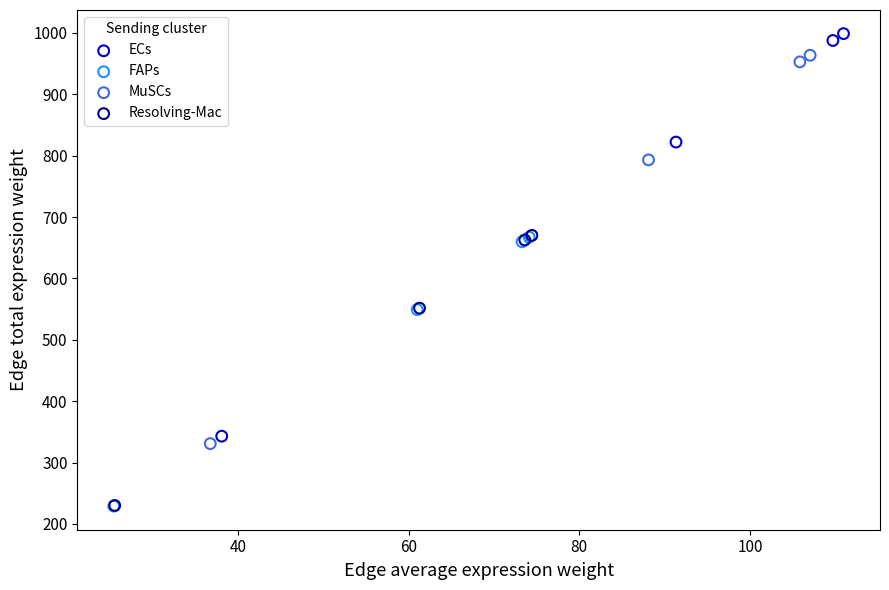

Which series has the largest Y range (max minus min)?

ECs